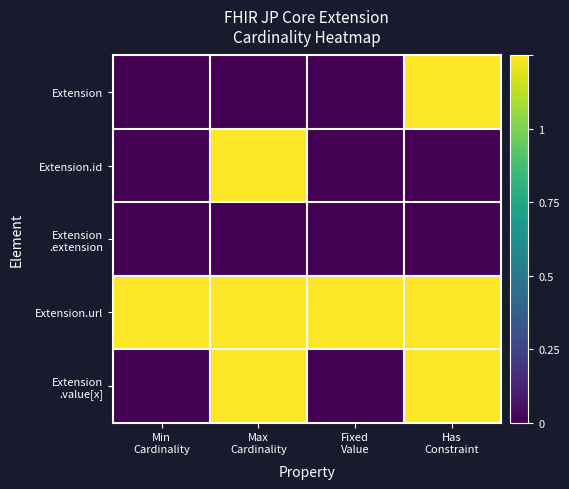

Rank the series by their maximum value, from highest to lowest.

Extension, Extension.id, Extension.url, Extension .value[x], Extension .extension